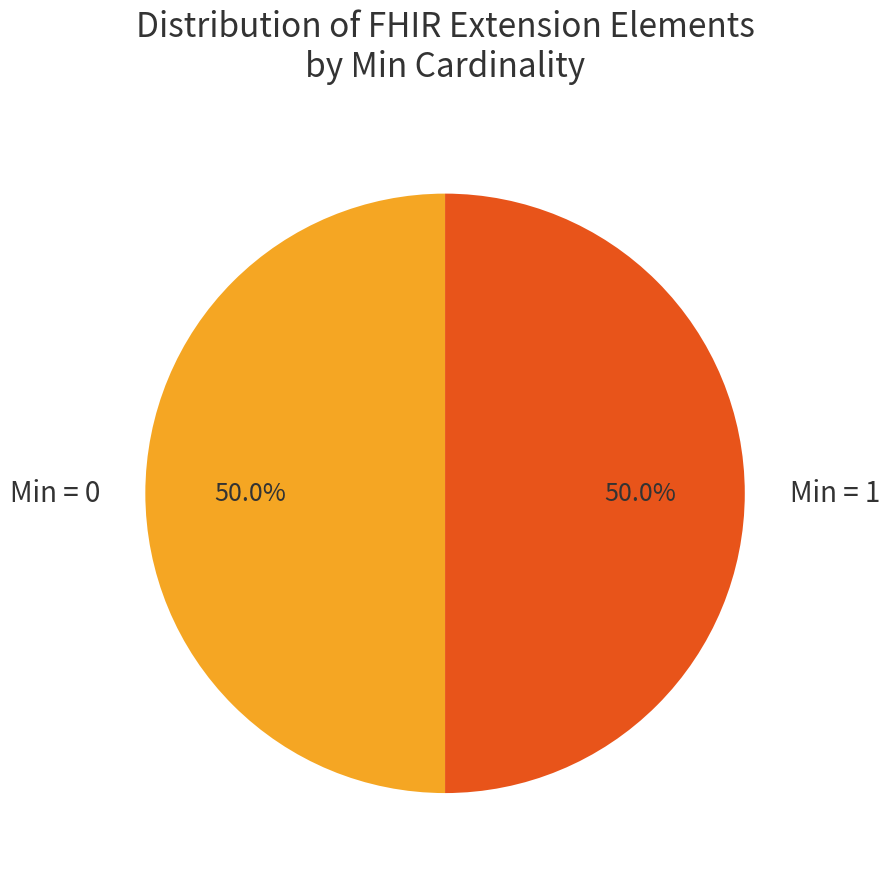

How many slices are in this pie chart?

2